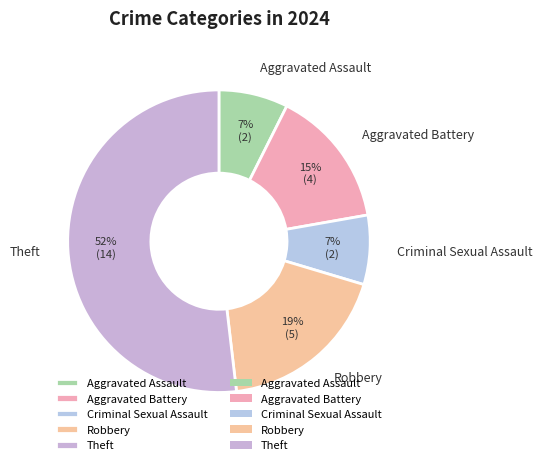

What is the largest slice in the pie chart?

Theft